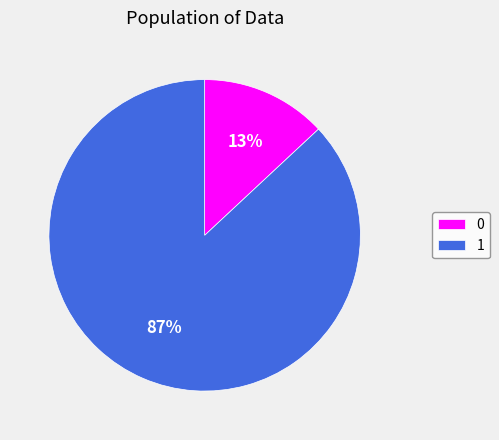

Does any single category account for the majority?

Yes